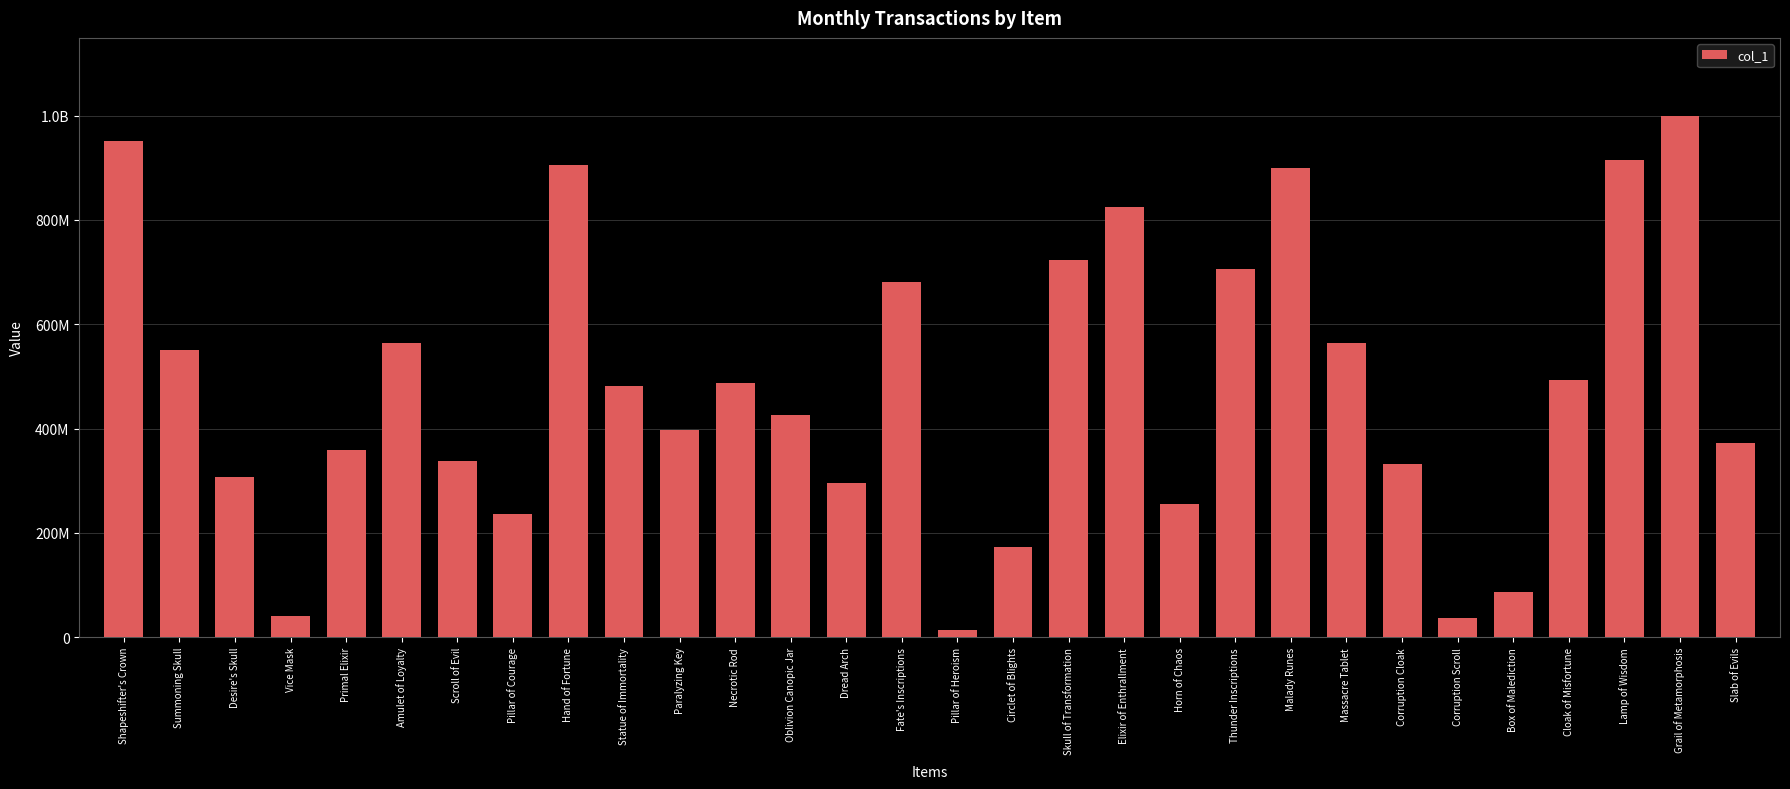

List the labels in order of value, largest first.

Grail of Metamorphosis, Shapeshifter's Crown, Lamp of Wisdom, Hand of Fortune, Malady Runes, Elixir of Enthrallment, Skull of Transformation, Thunder Inscriptions, Fate's Inscriptions, Massacre Tablet, Amulet of Loyalty, Summoning Skull, Cloak of Misfortune, Necrotic Rod, Statue of Immortality, Oblivion Canopic Jar, Paralyzing Key, Slab of Evils, Primal Elixir, Scroll of Evil, Corruption Cloak, Desire's Skull, Dread Arch, Horn of Chaos, Pillar of Courage, Circlet of Blights, Box of Malediction, Vice Mask, Corruption Scroll, Pillar of Heroism